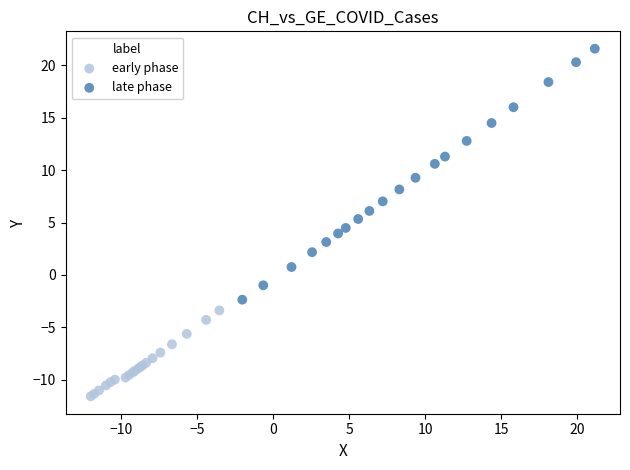

What are all the series names shown in the legend?

early phase, late phase